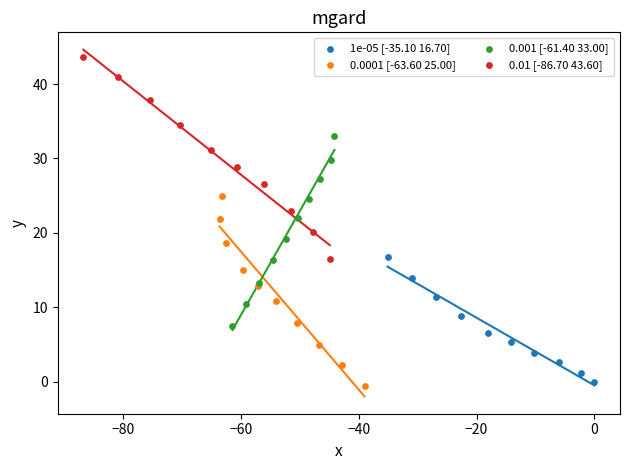

Which series has the largest Y range (max minus min)?

0.01 [-86.70 43.60]